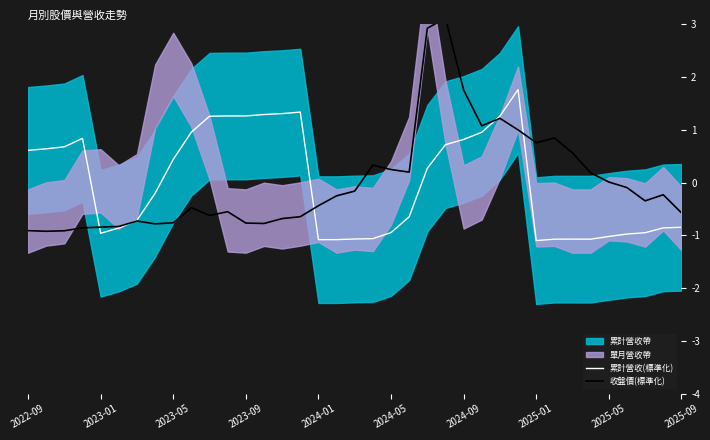

Reading left to right, what are all the values shown in this chart?

累計營收(標準化): 0.6	0.6	0.7	0.8	-1.0	-0.9	-0.7	-0.2	0.4	1.0	1.3	1.3	1.3	1.3	1.3	1.3	-1.1	-1.1	-1.1	-1.1	-0.9	-0.7	0.3	0.7	0.8	1.0	1.3	1.8	-1.1	-1.1	-1.1	-1.1	-1.0	-1.0	-1.0	-0.9	-0.8
收盤價(標準化): -0.9	-0.9	-0.9	-0.9	-0.8	-0.8	-0.7	-0.8	-0.8	-0.5	-0.6	-0.6	-0.8	-0.8	-0.7	-0.6	-0.4	-0.3	-0.2	0.3	0.2	0.2	2.9	3.1	1.8	1.1	1.2	1.0	0.8	0.8	0.6	0.2	0.0	-0.1	-0.3	-0.2	-0.6